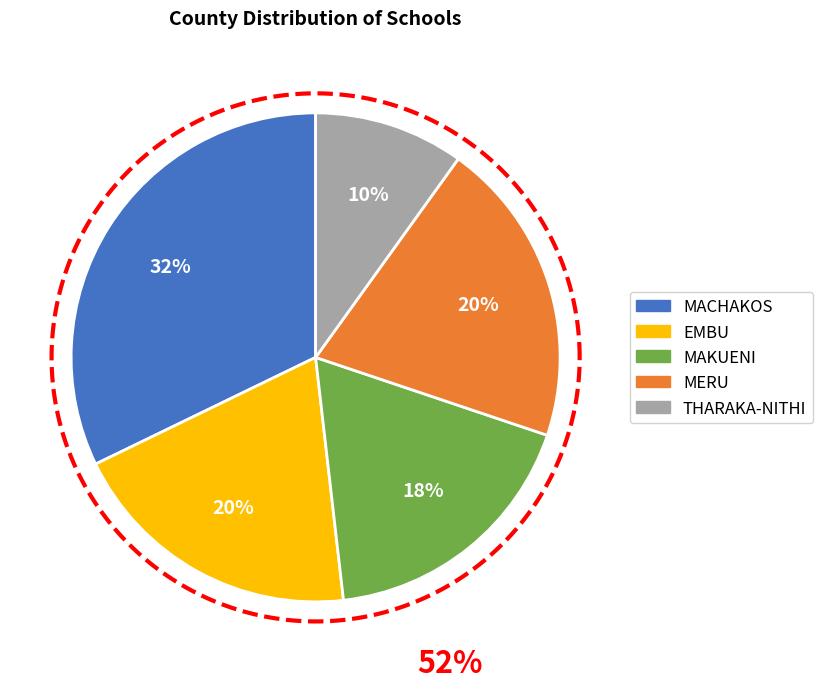

Which category has the biggest portion of the pie?

MACHAKOS